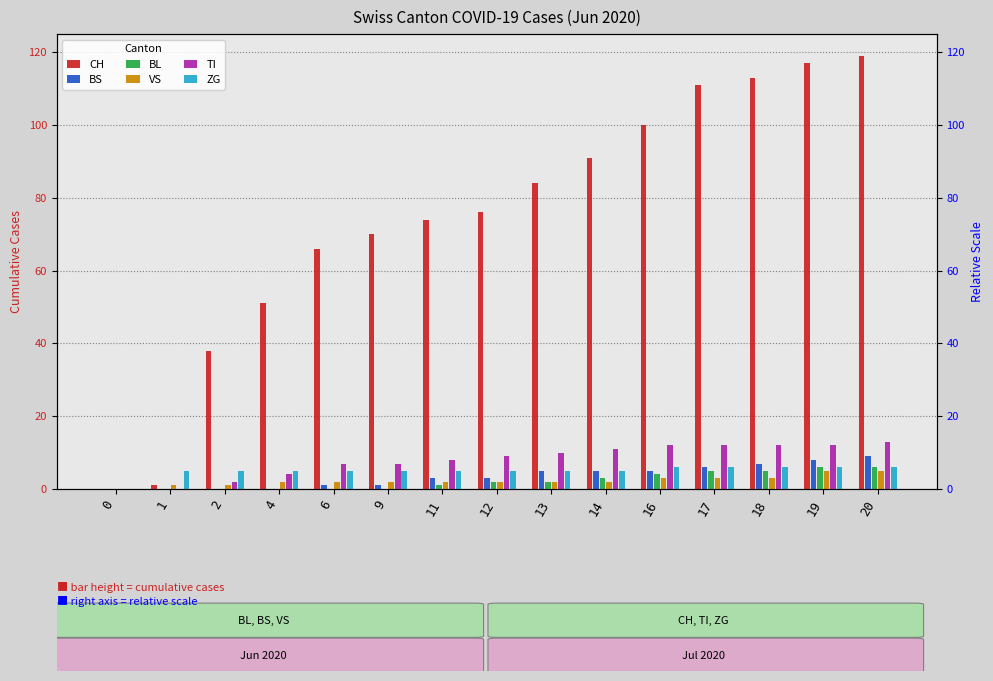

What is the maximum value for TI?

13